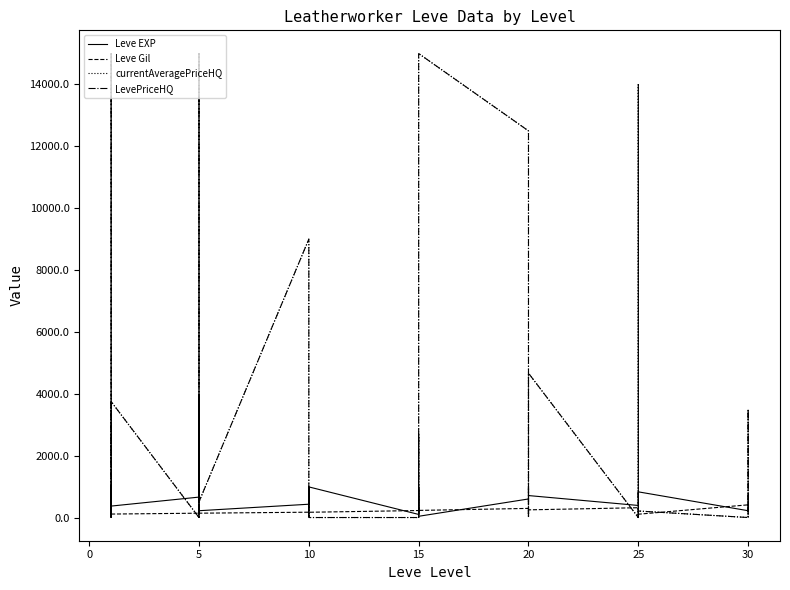

Between 15 and 23, which is larger?

15